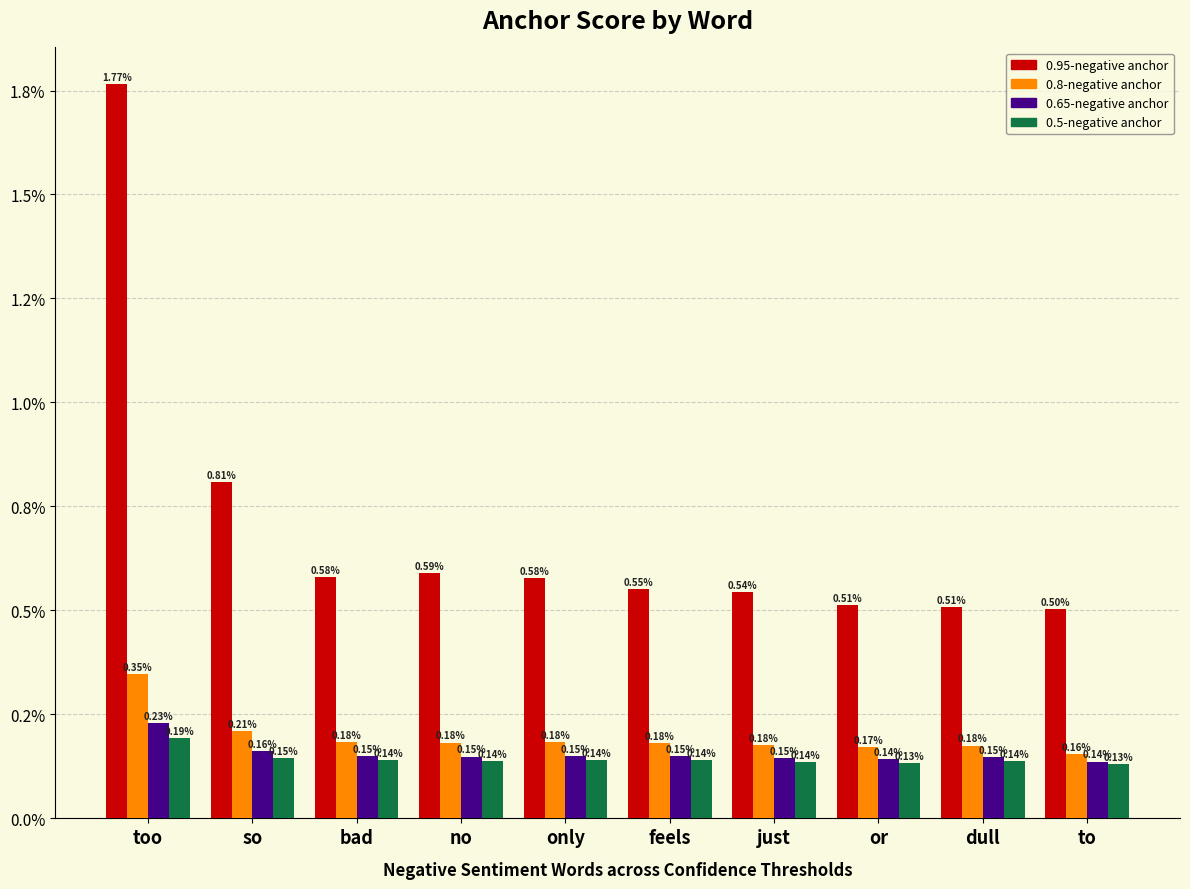

Which series has the widest spread of values?

0.95-negative anchor